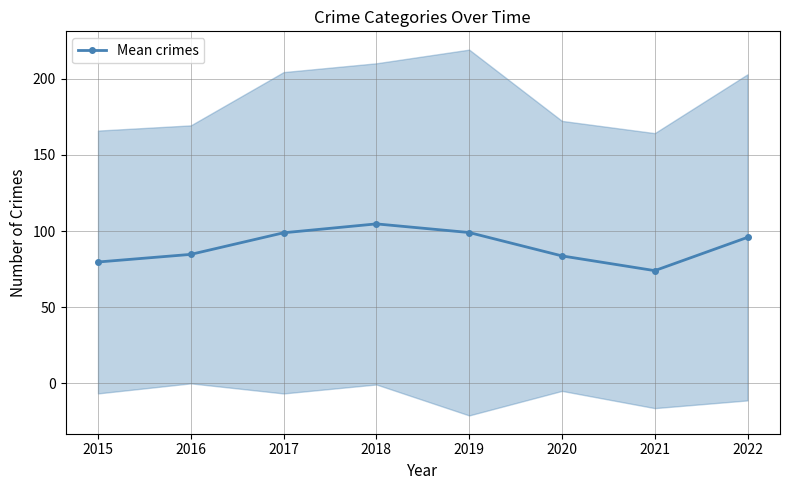

The value at 2021 is 48.7. True or false?

False